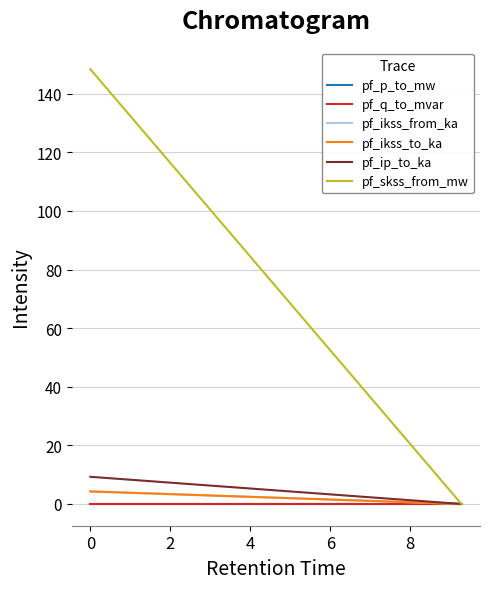

Which series has the largest total across all categories?

pf_skss_from_mw